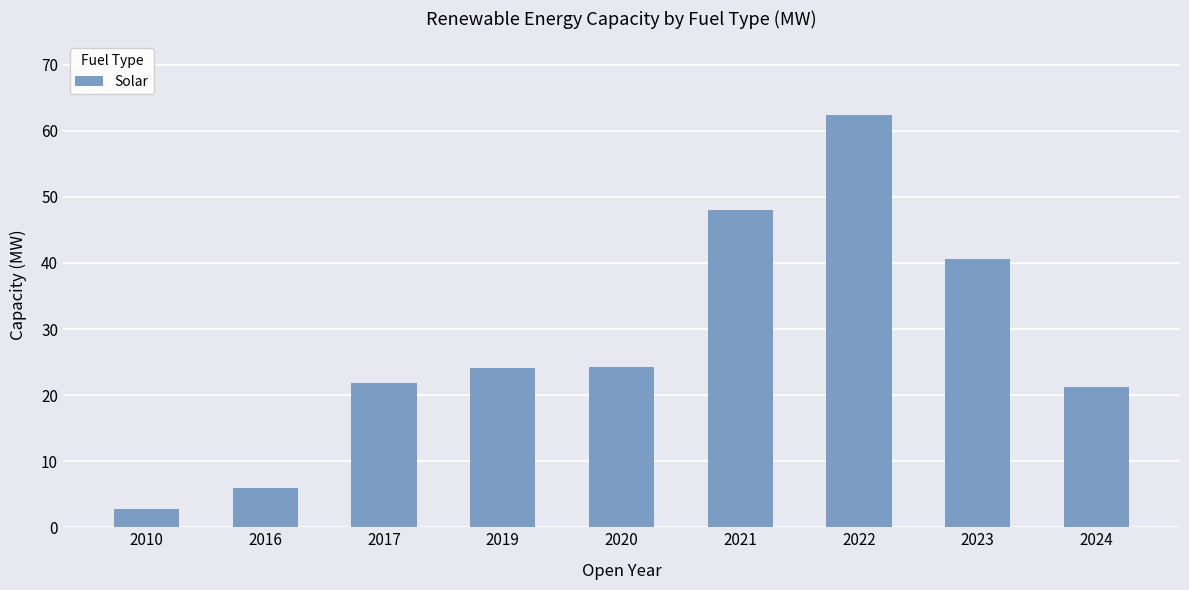

What is the average value?

27.9